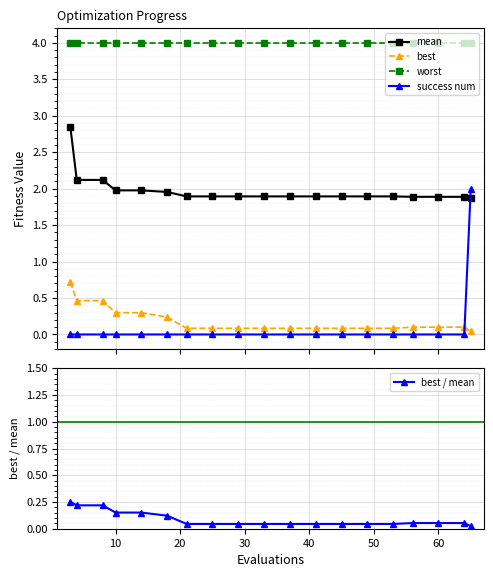

What is the difference between the second highest and second lowest values in the best / mean series?

0.2